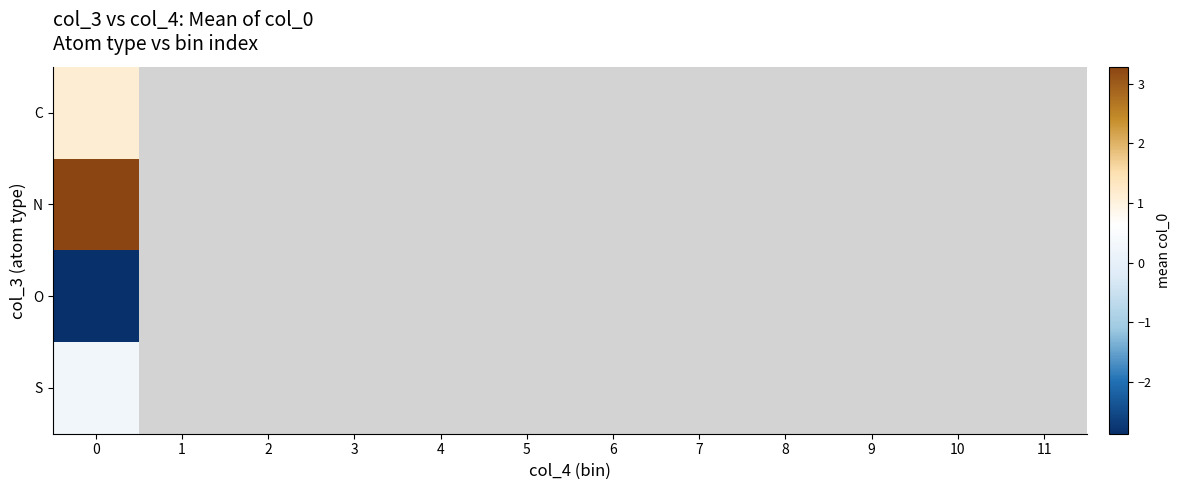

Rank the series by their maximum value, from lowest to highest.

O, S, C, N